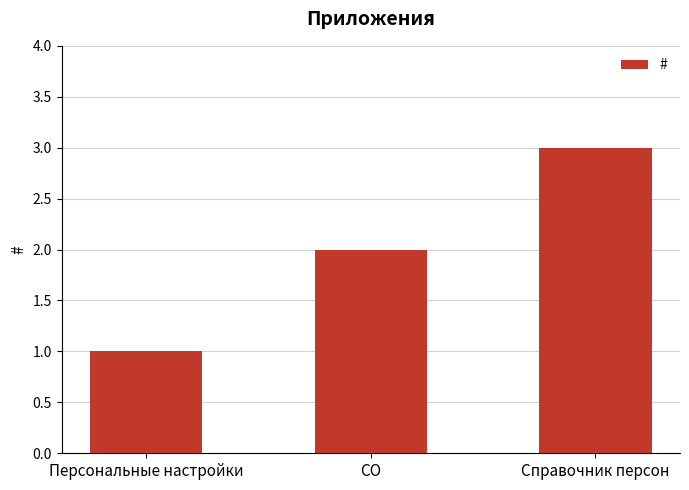

Does the chart contain stacked bars?

No